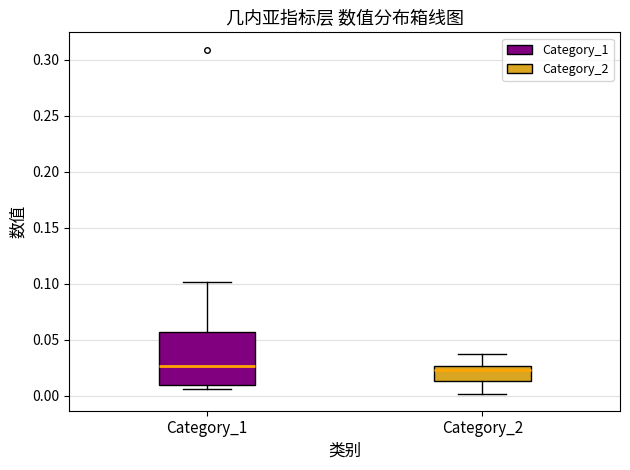

Reading left to right, read every box against the y-axis: the position of its median line, the range the box covers, and the ends of its whiskers. The values are not printed on the chart, so give them approximately, as read against the axis.

Category_1: median 0.025, box 0.010 to 0.055, whiskers 0.005 to 0.100
Category_2: median 0.025 (just below the box's upper edge), box 0.015 to 0.025, whiskers 0.000 to 0.040